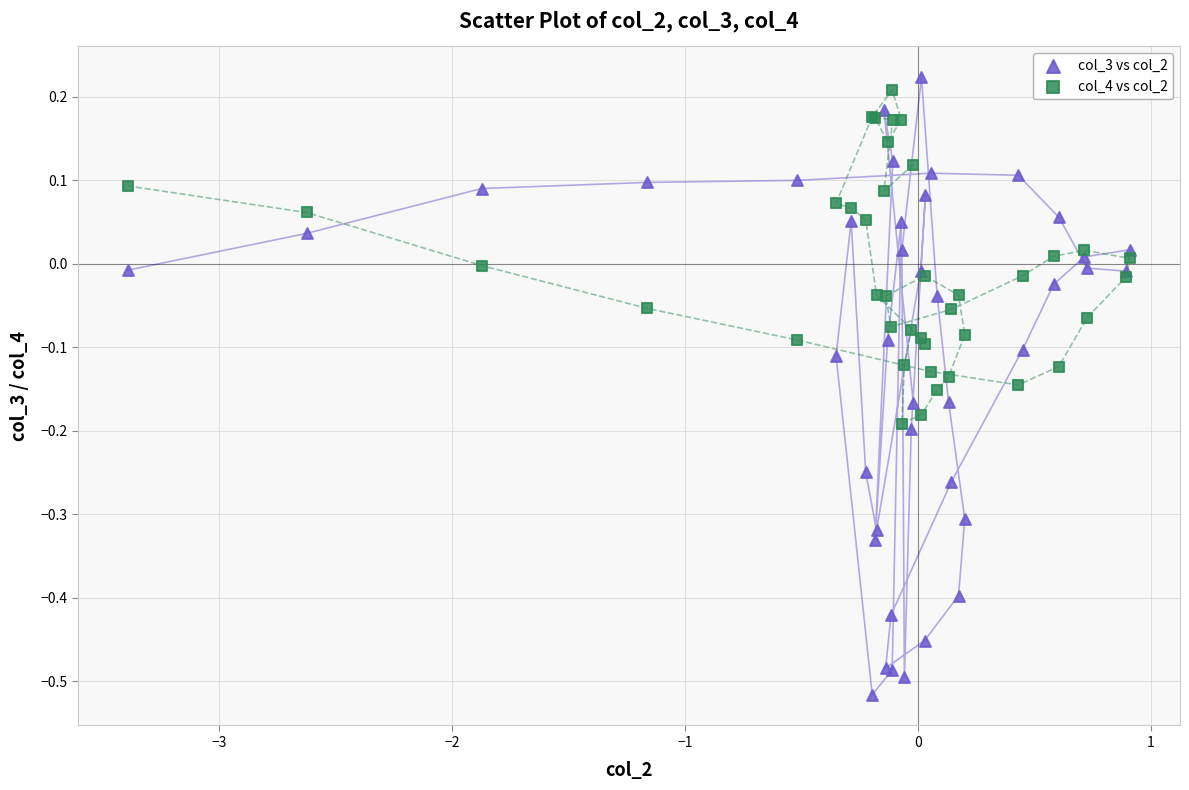

What are all the series names shown in the legend?

col_3 vs col_2, col_4 vs col_2